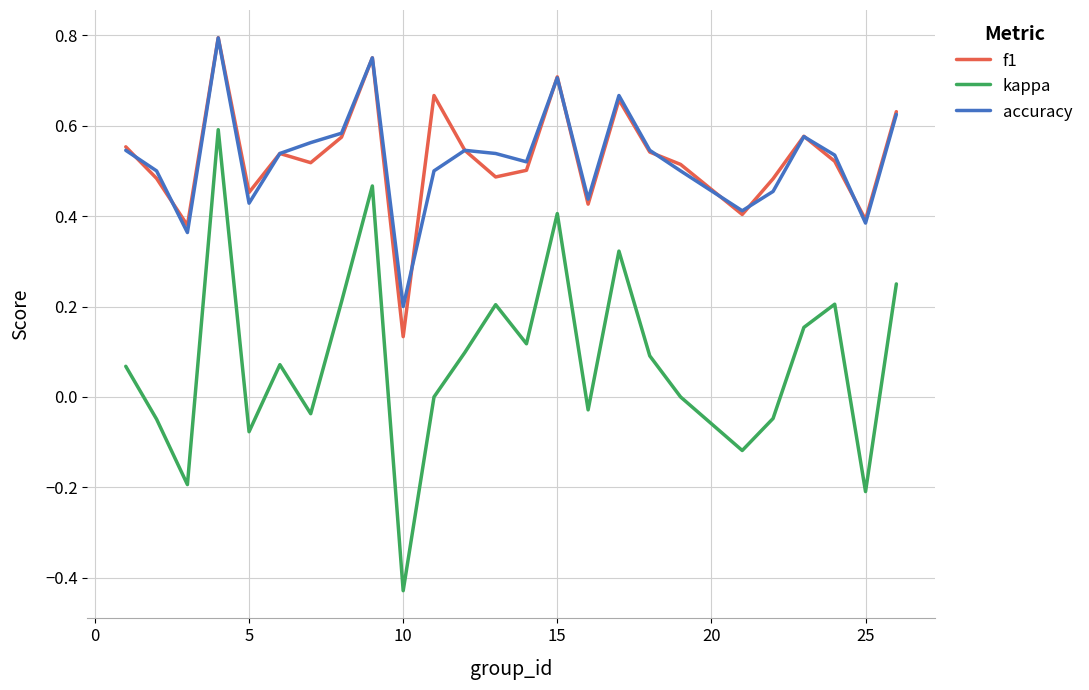

At how many categories does at least one series exceed 0?

25